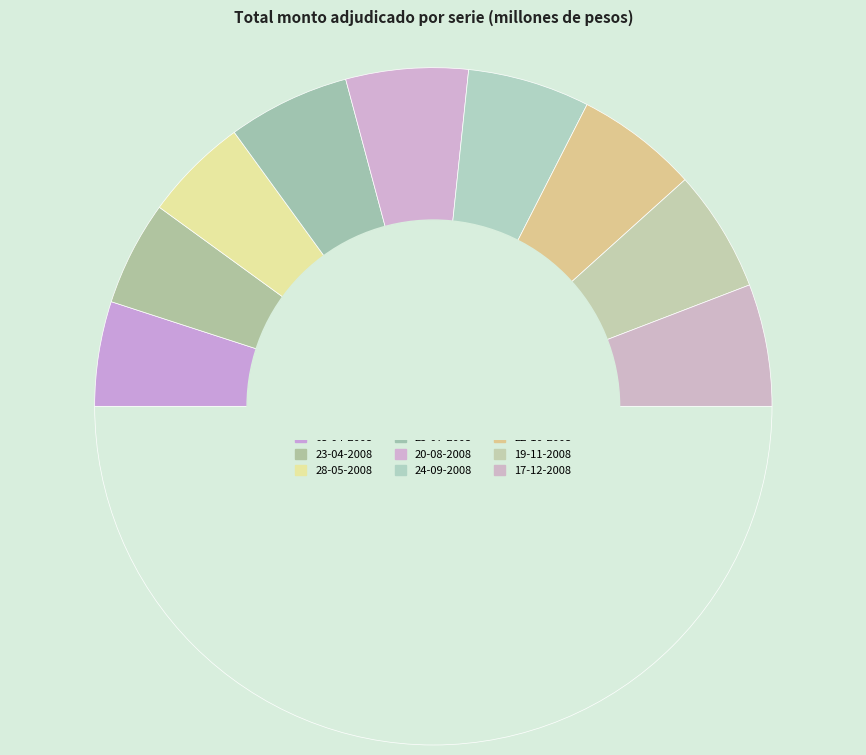

Which slice is the smallest?

08-04-2008